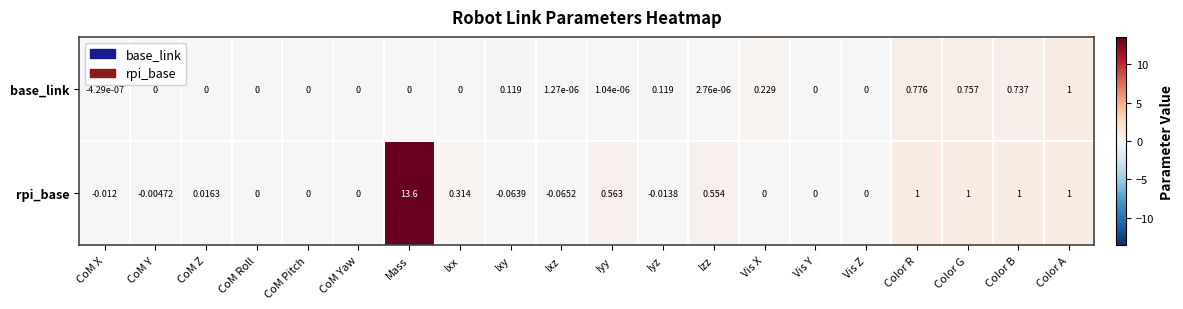

List the series in order of their overall mean, lowest first.

base_link, rpi_base